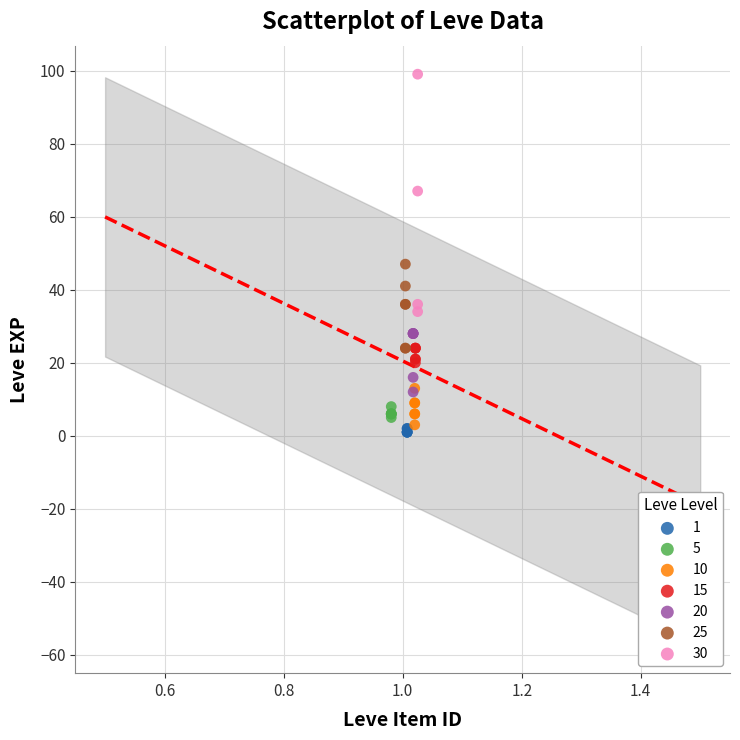

Which series contains the highest Y value?

30